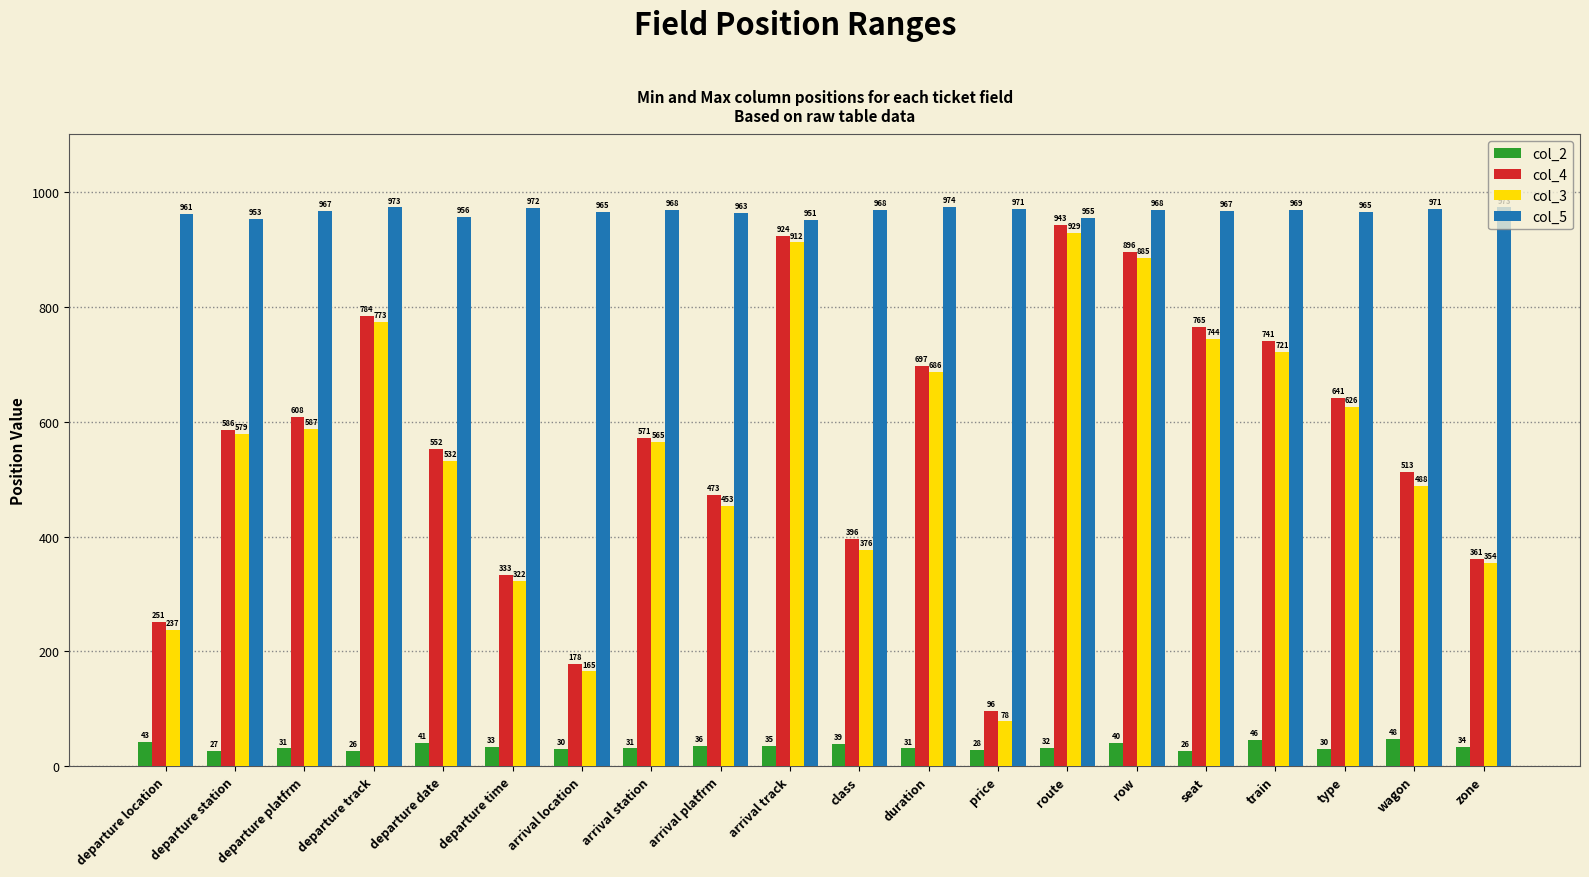

How many groups of bars are there?

20